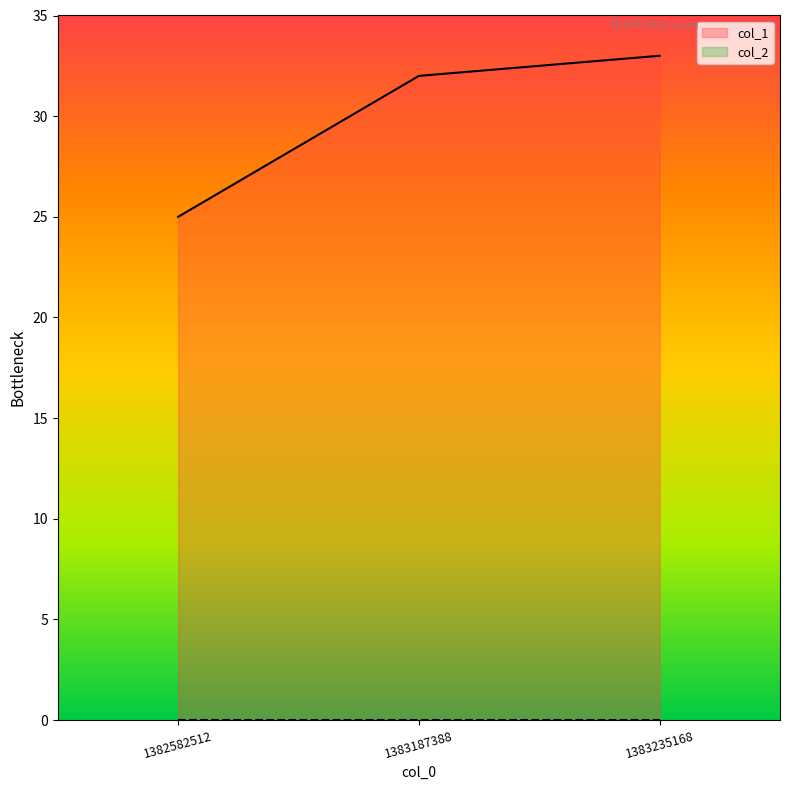

Rank the categories by value from highest to lowest.

1383235168, 1383187388, 1382582512